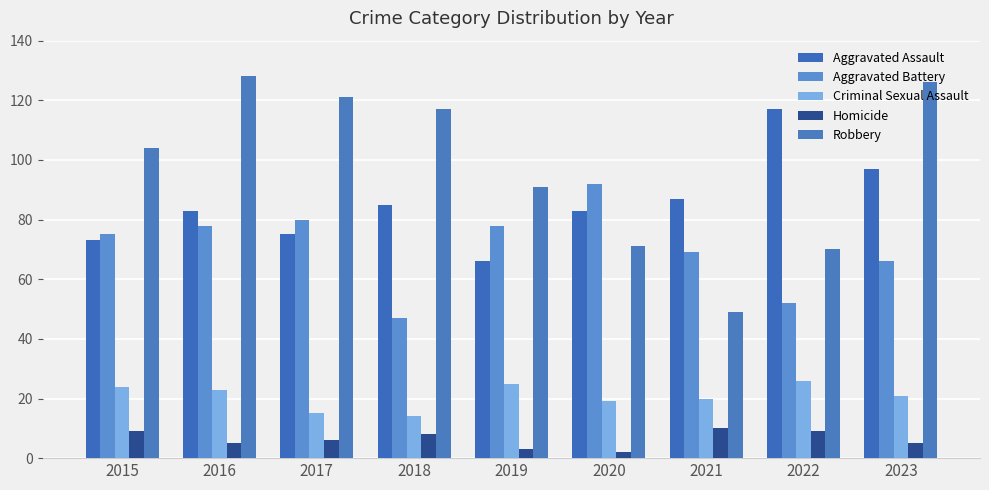

How many bars are there in total?

45